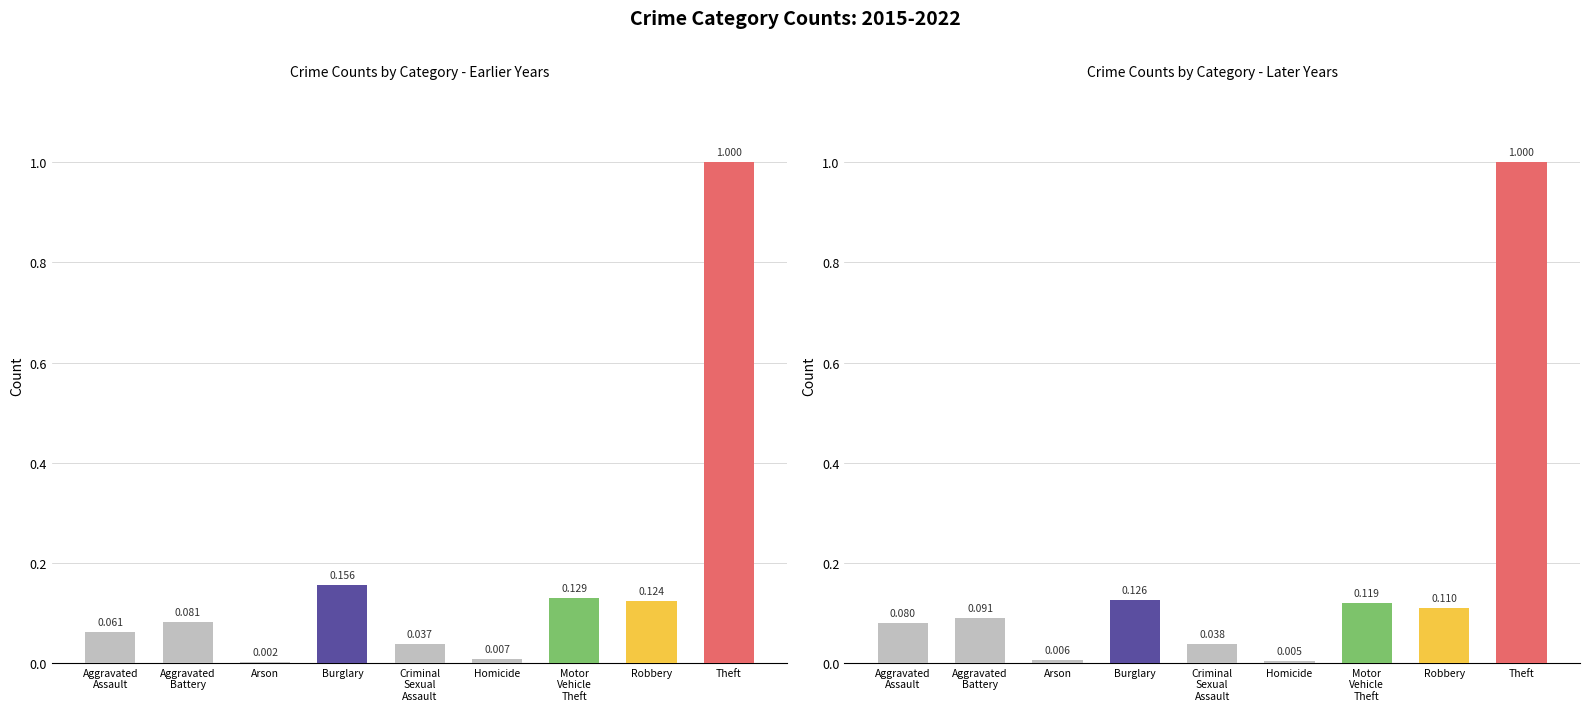

What position from the right is Arson?

7